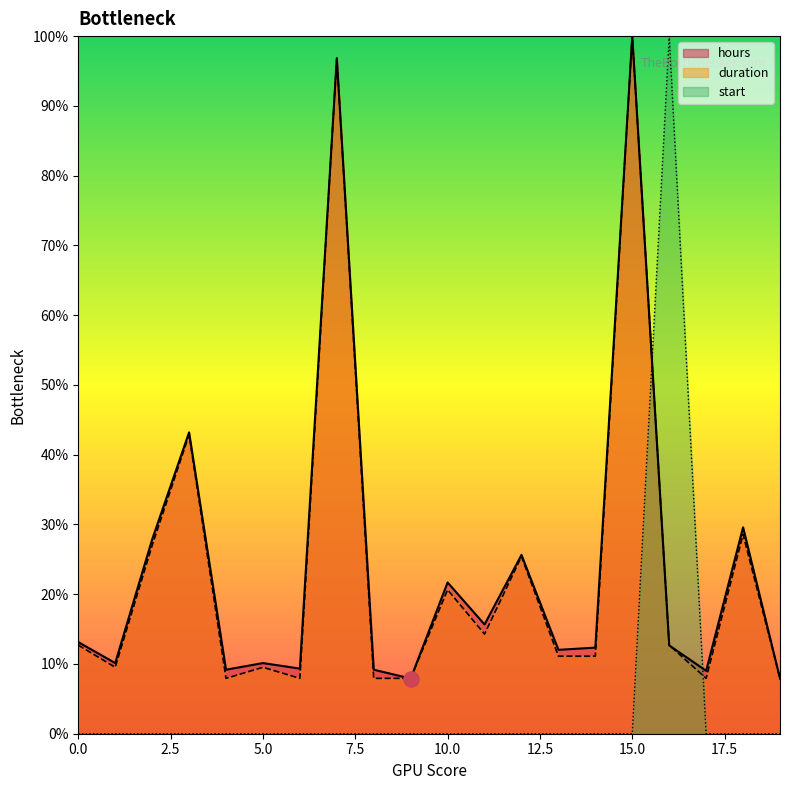

Is the value of start at 17 greater than the value of hours at 13?

No